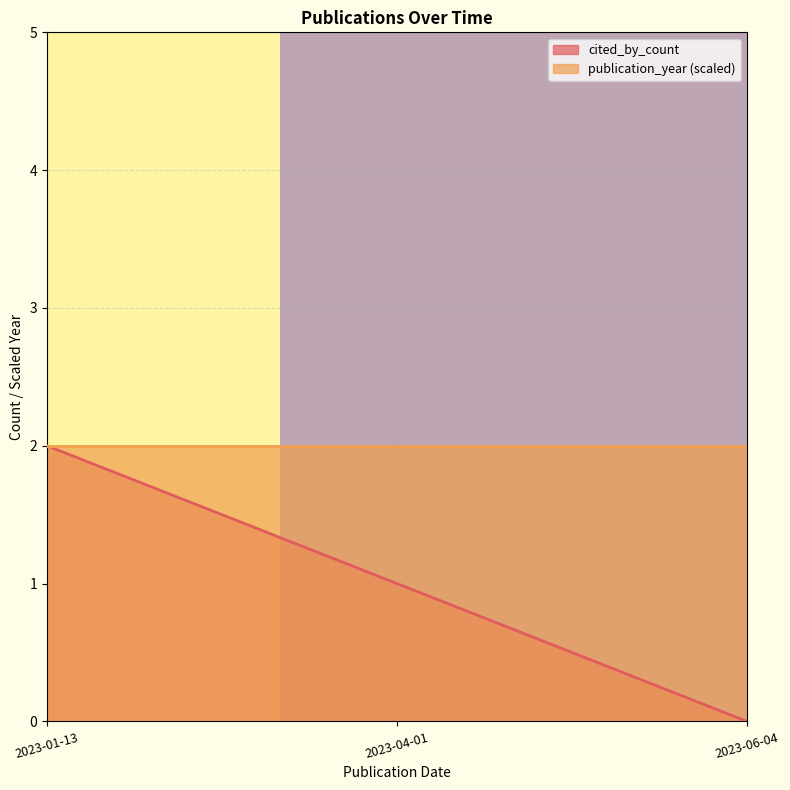

What is the maximum value shown in the chart?

2